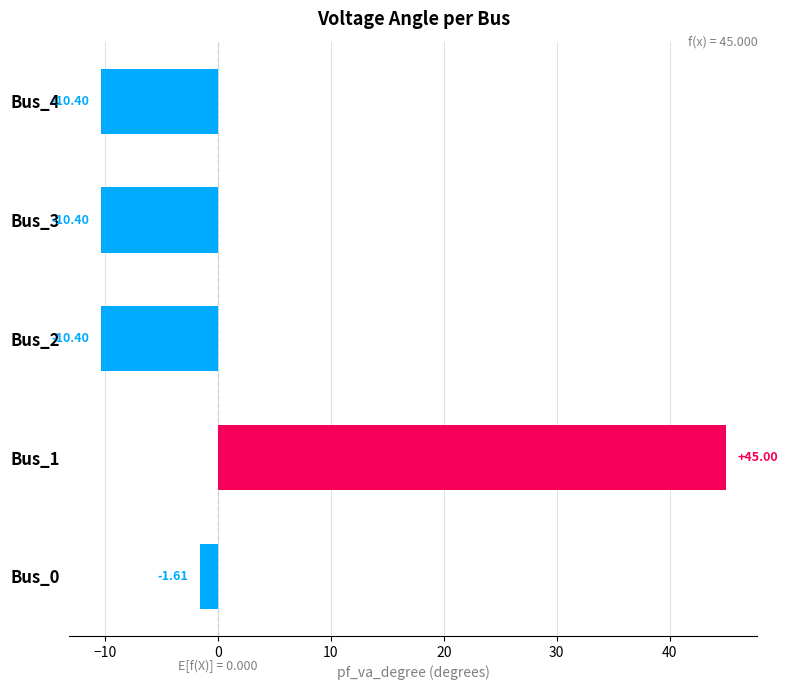

Which label corresponds to the largest value in the chart?

Bus_1